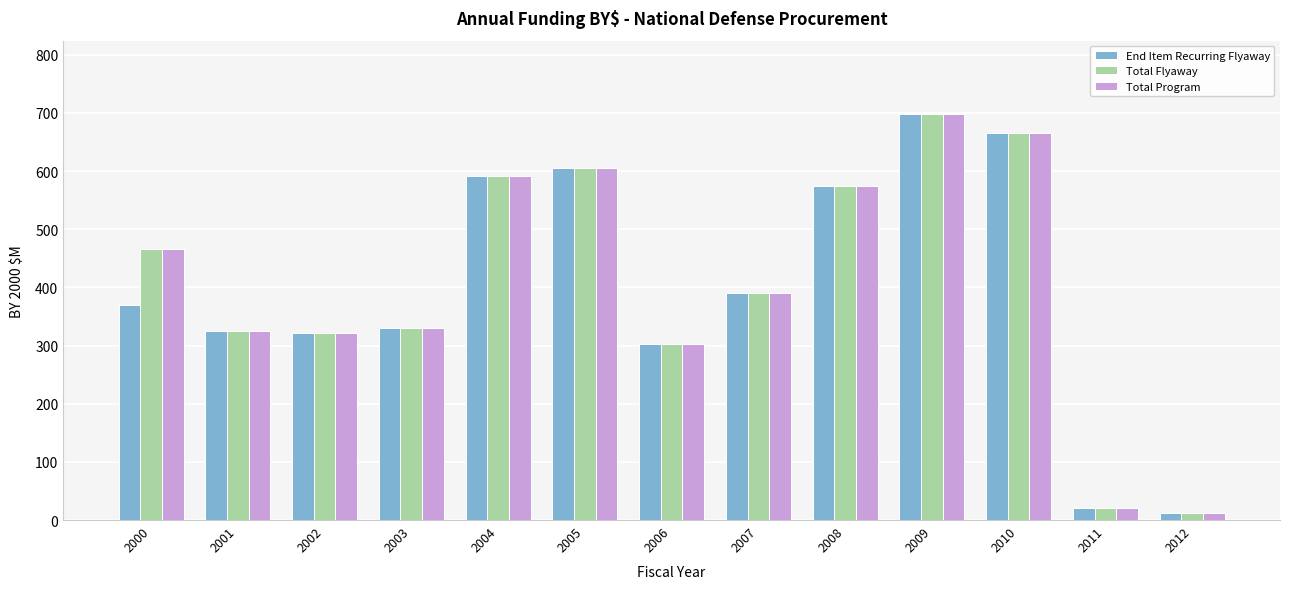

What is the value of the Total Program bar at the 11th from the left?

664.9